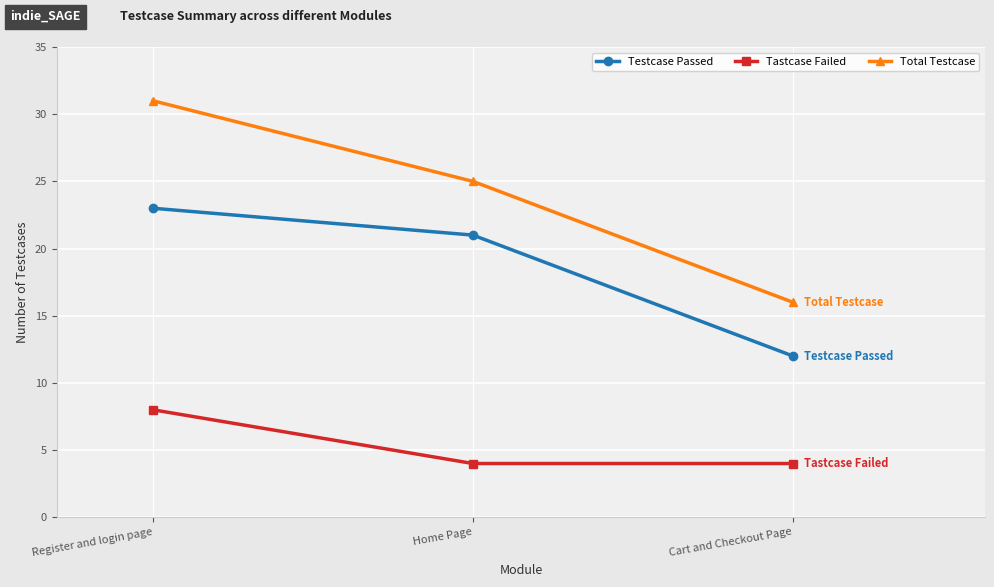

How many lines are shown in the chart?

3